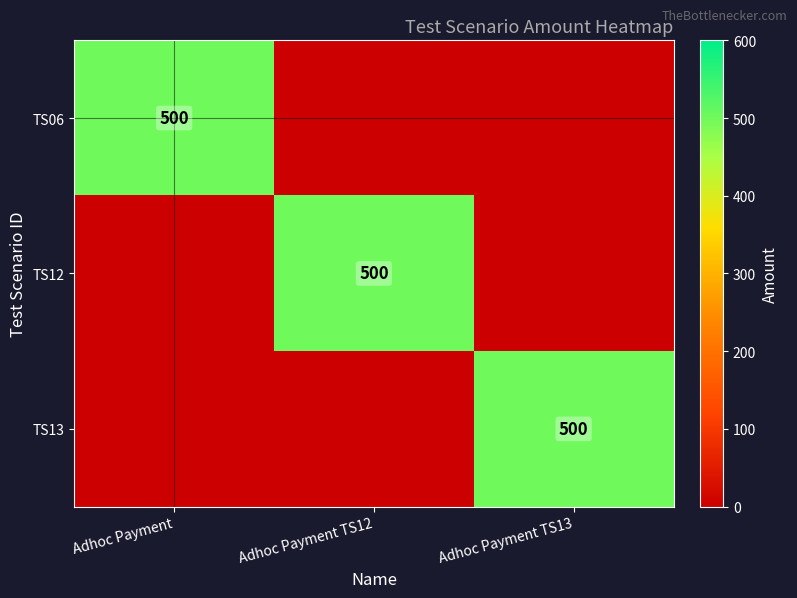

What is the greatest value displayed?

500